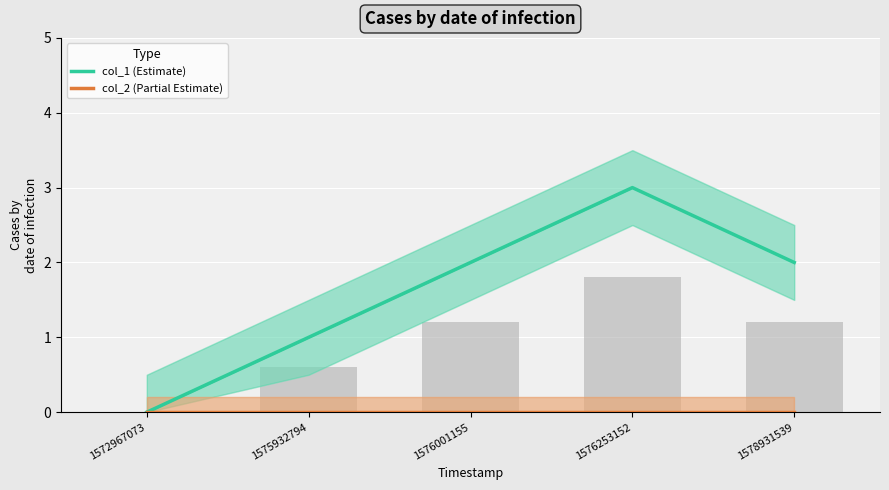

How many values in the col_1 (Estimate) series are below 2?

2